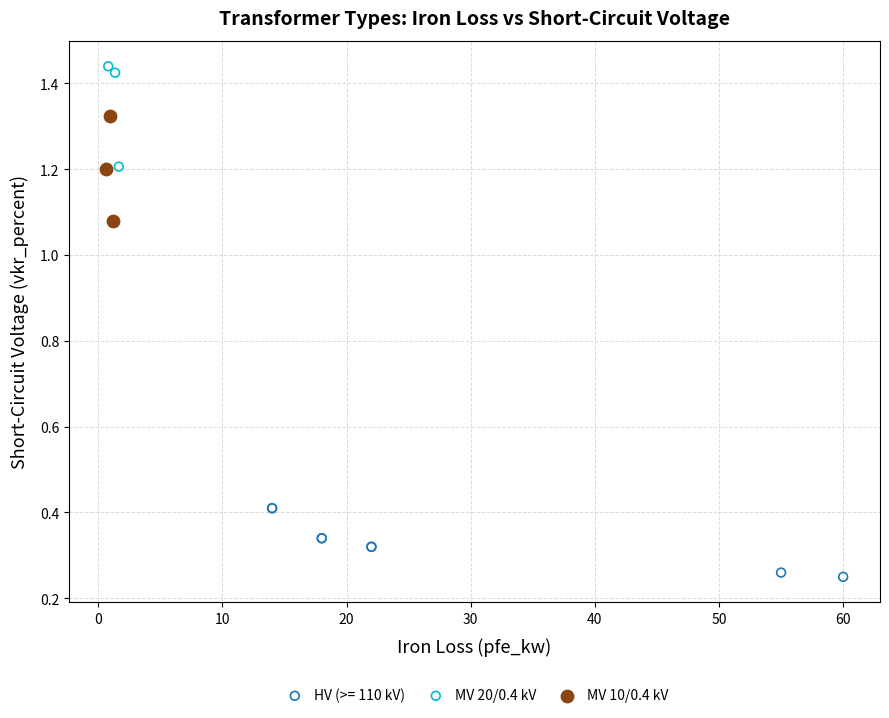

Which series contains the highest Y value?

MV 20/0.4 kV